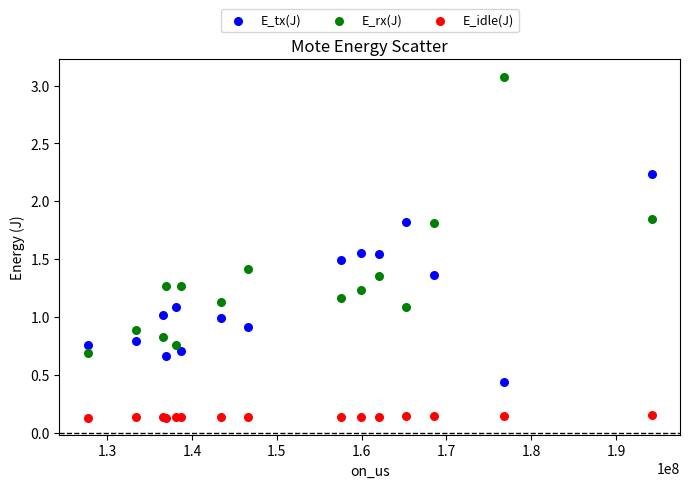

What are all the series names shown in the legend?

E_tx(J), E_rx(J), E_idle(J)